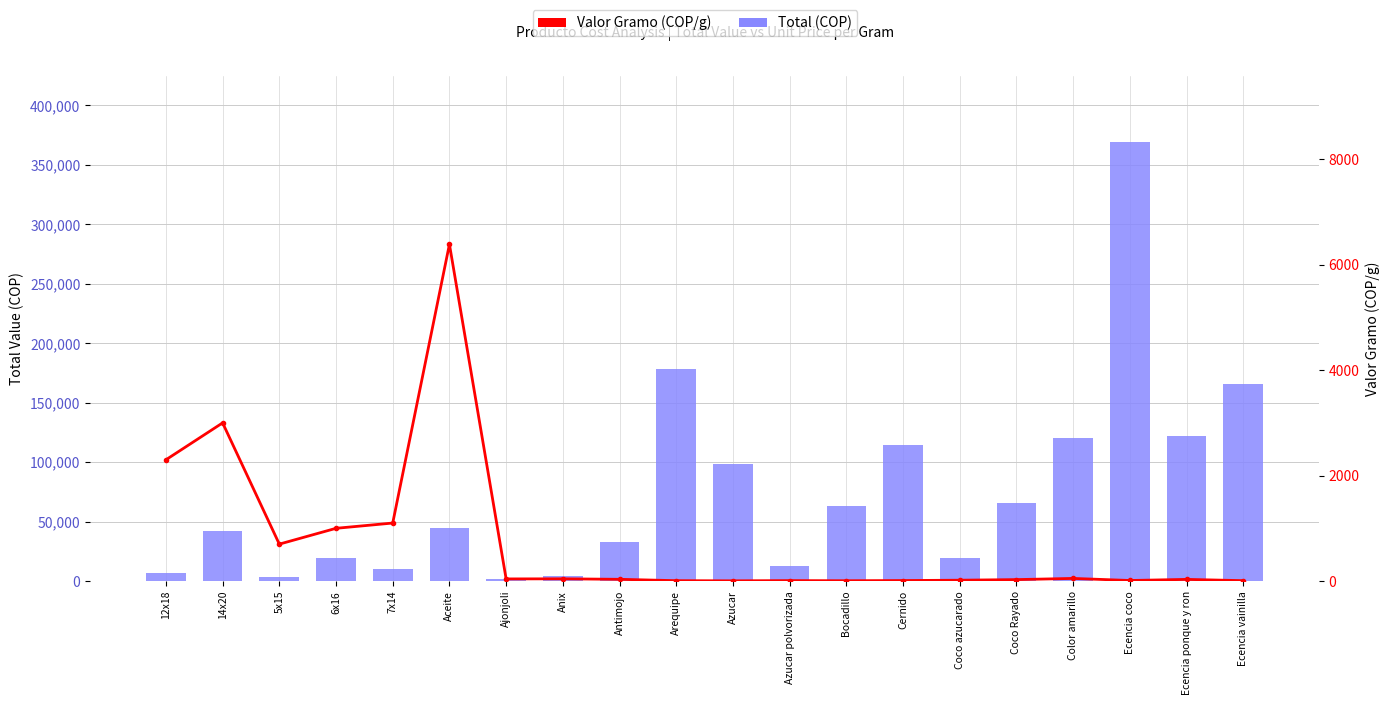

Reading right to left, what are all the values shown in this chart?

Total (COP): 165900.0	121830.0	369460.0	120042.0	65610.0	19656.0	114524.0	63336.0	12880.0	98136.0	178684.0	32500.0	4620.0	2000.0	44716.0	9900.0	19000.0	3500.0	42000.0	6900.0
Valor Gramo (COP/g): 7.0	31.0	10.2	49.4	27.0	15.6	9.1	5.6	8.0	3.8	6.8	32.5	42.0	40.0	6388.0	1100.0	1000.0	700.0	3000.0	2300.0